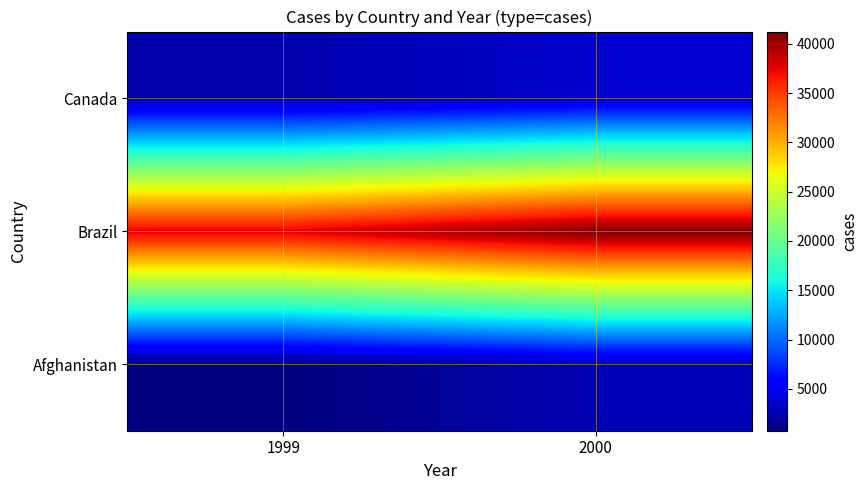

Which has a higher value, 1999 or 2000?

2000